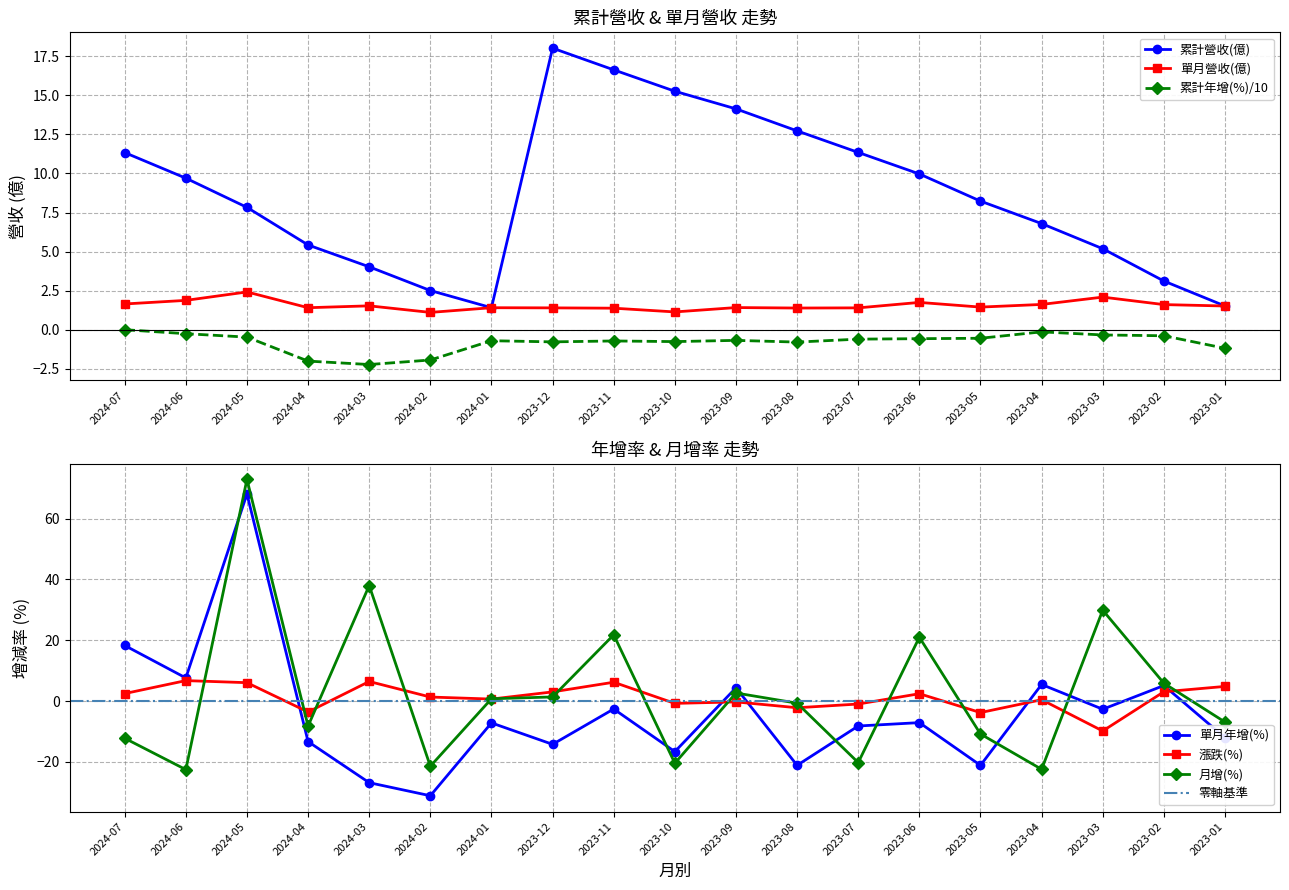

Which category has the highest value in the 累計營收(億) series?

2023-12